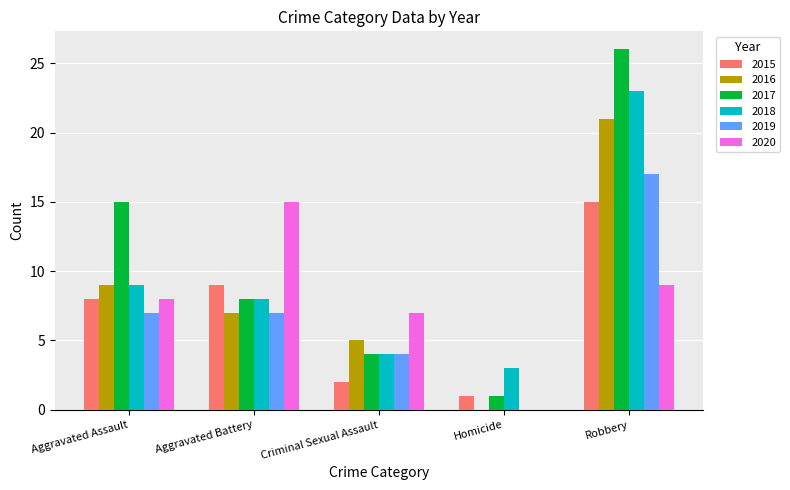

What is the maximum value for 2017?

26